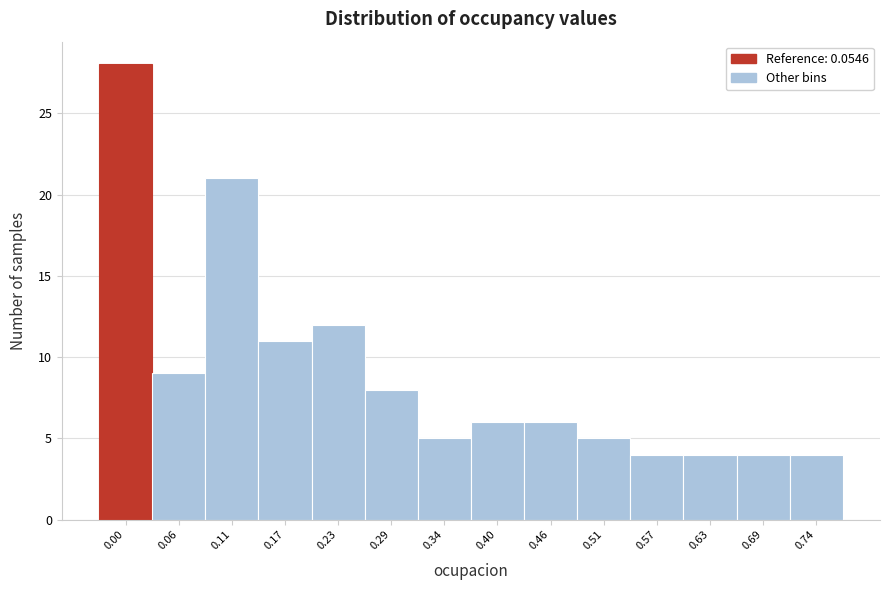

Reading left to right, extract all data points from this chart.

0.00=28	0.06=9	0.11=21	0.17=11	0.23=12	0.29=8	0.34=5	0.40=6	0.46=6	0.51=5	0.57=4	0.63=4	0.69=4	0.74=4